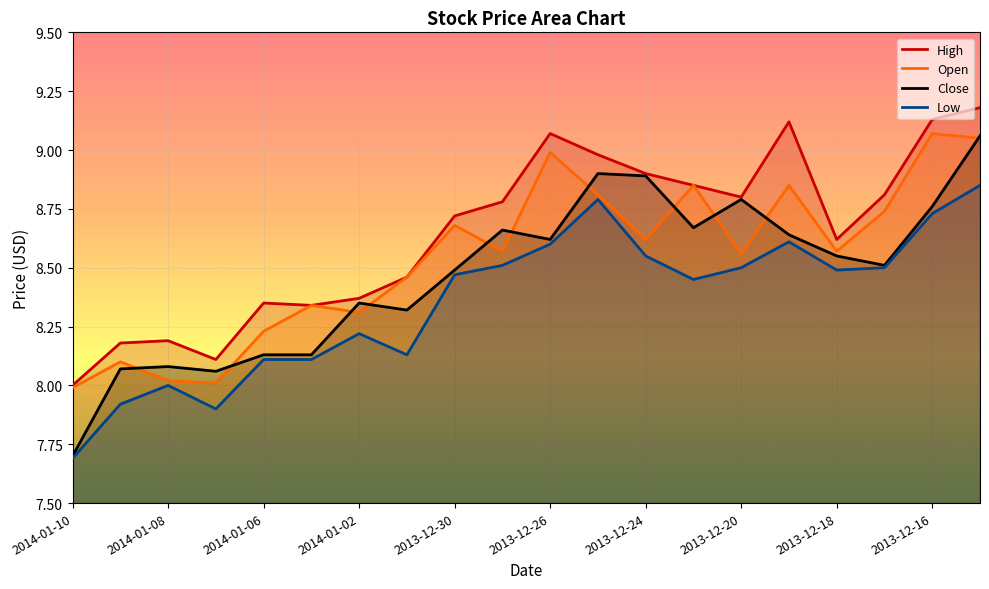

What position from the right is 2014-01-06?

16